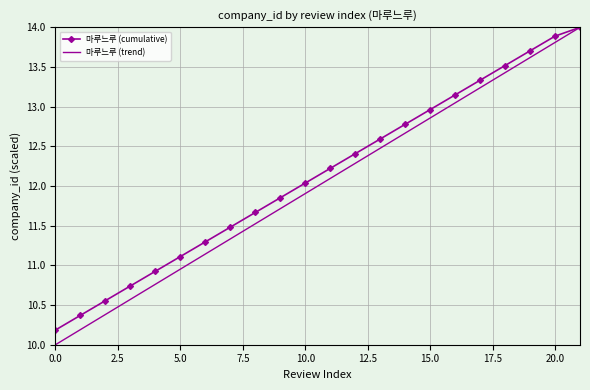

Which series has the widest spread of values?

마루느루 (trend)